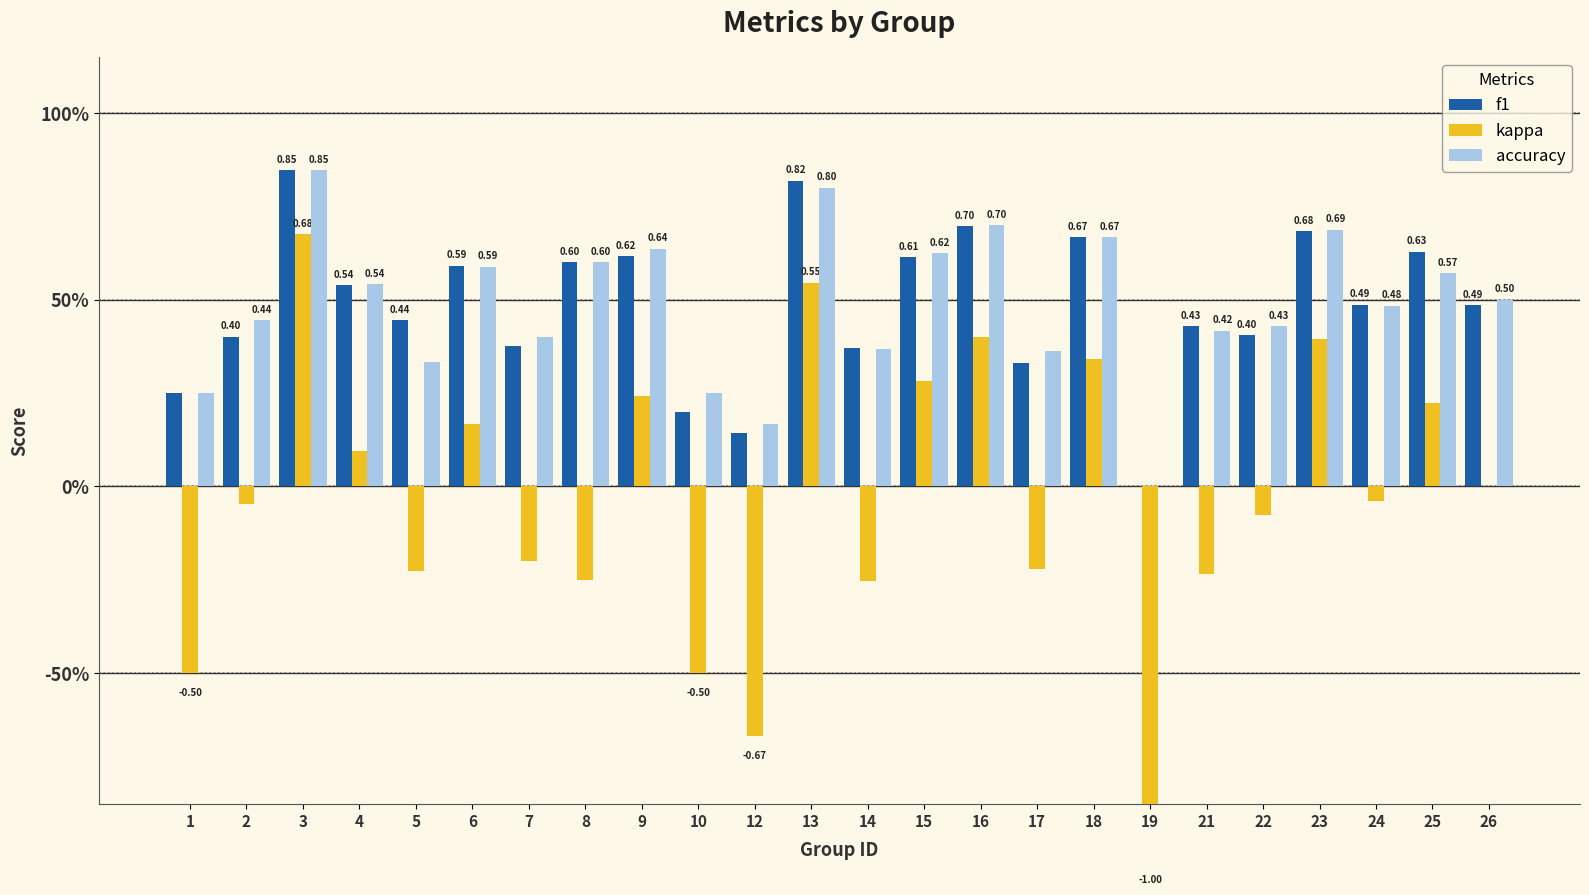

What is the spread (max minus min) of values at 5?

0.7